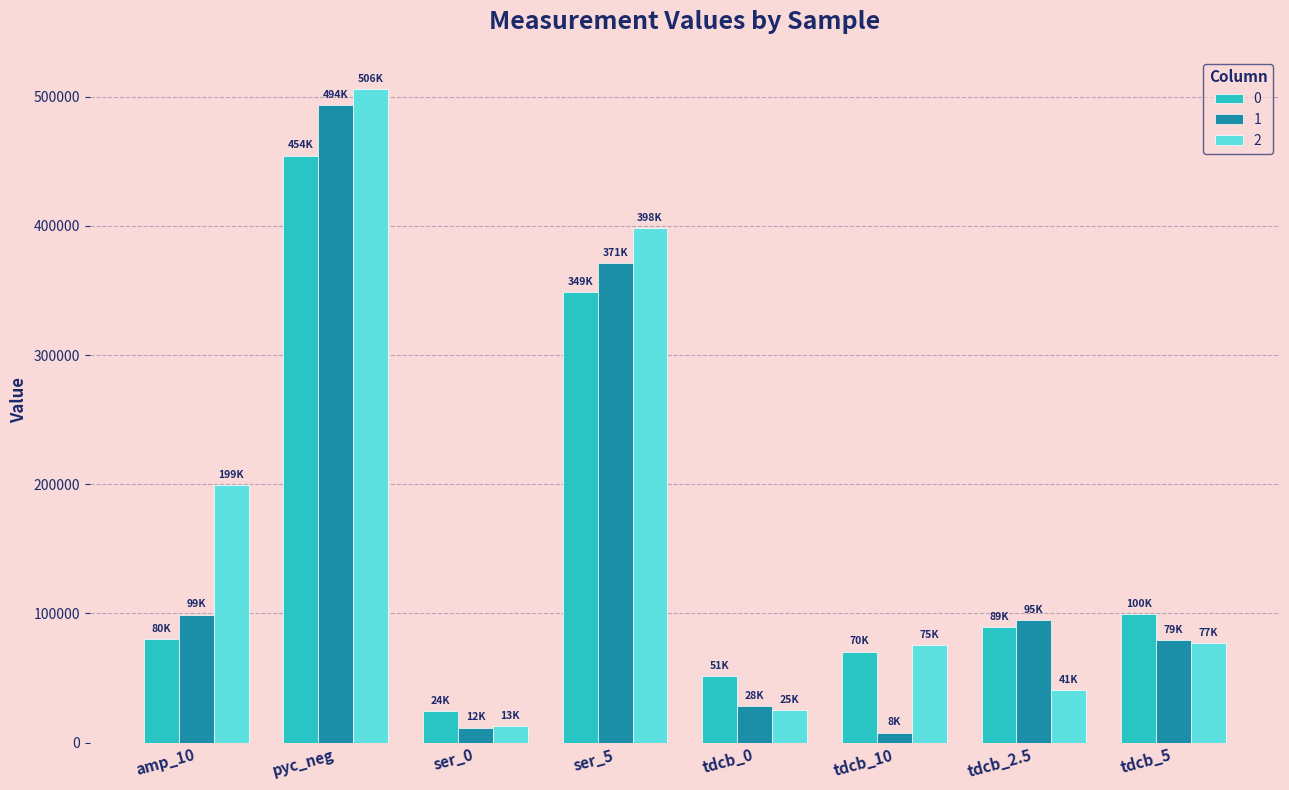

List the labels in order of 0 value, largest first.

pyc_neg, ser_5, tdcb_5, tdcb_2.5, amp_10, tdcb_10, tdcb_0, ser_0